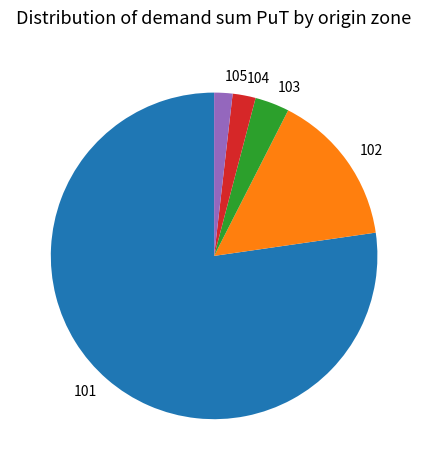

What is the largest slice in the pie chart?

101